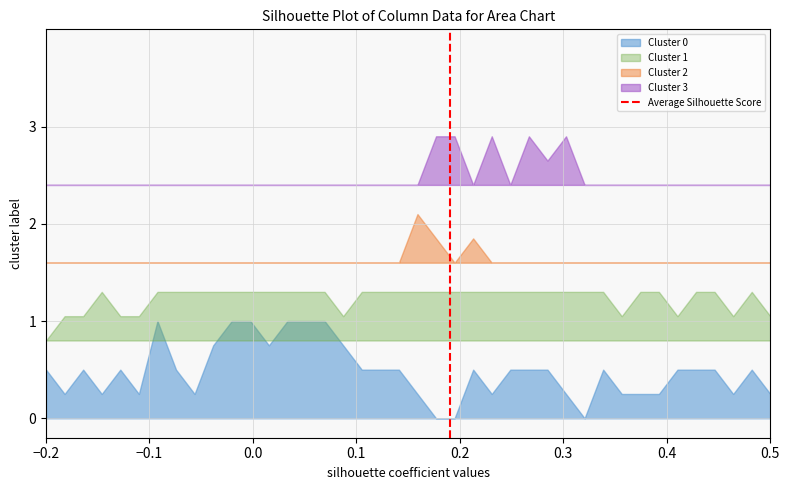

How many lines are shown in the chart?

1